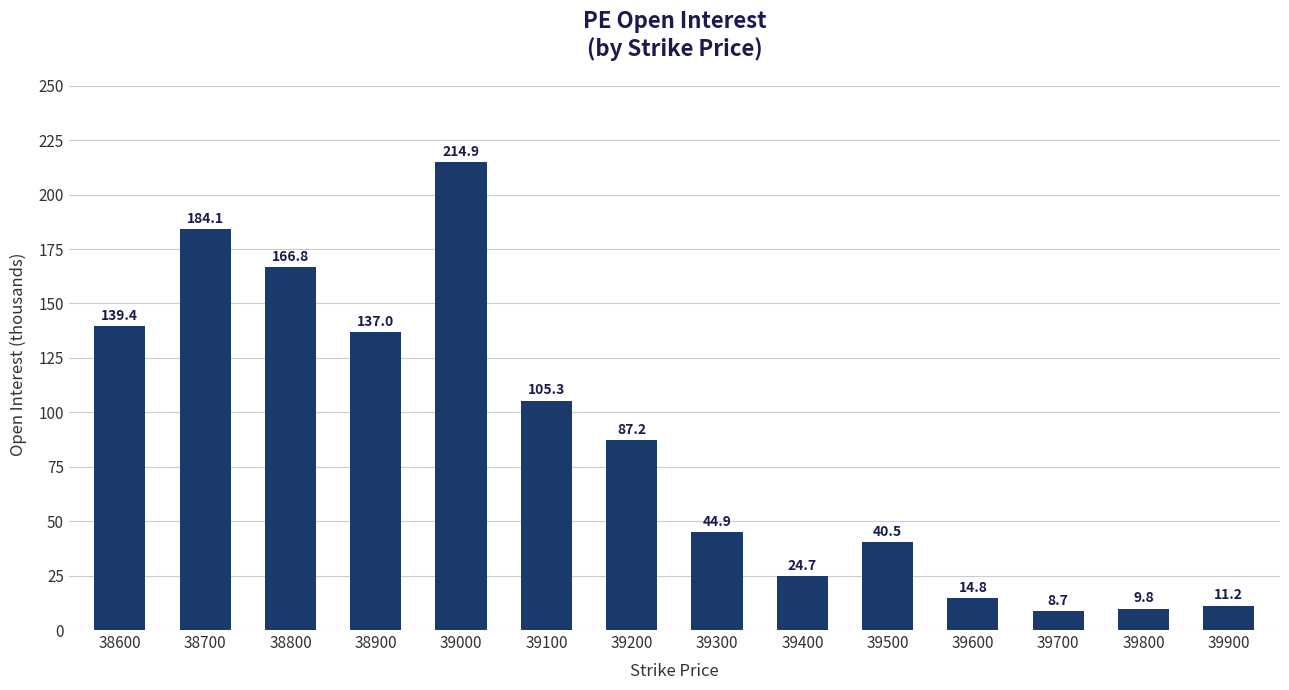

What is the minimum value shown in the chart?

8.7